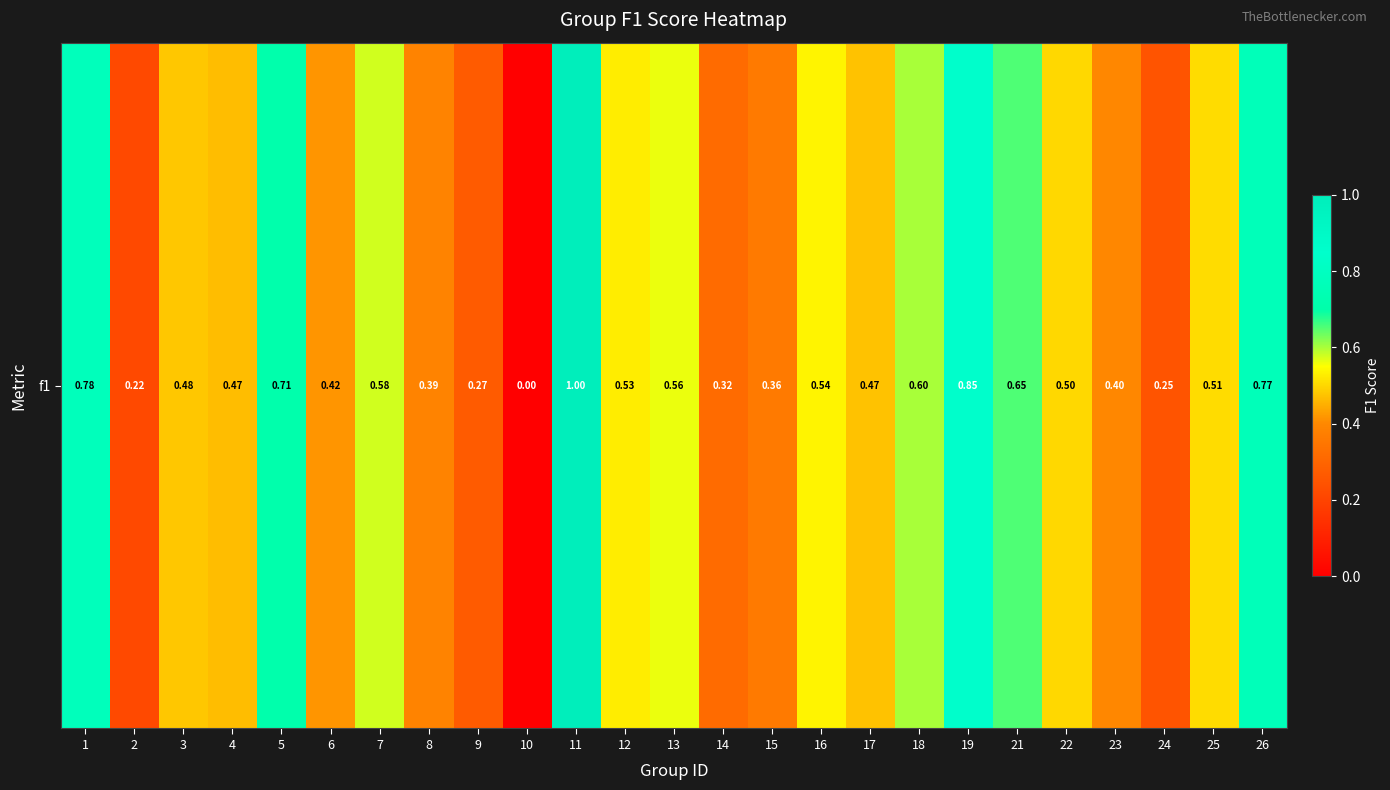

True or false: the data shows 0.0 at 10.

True